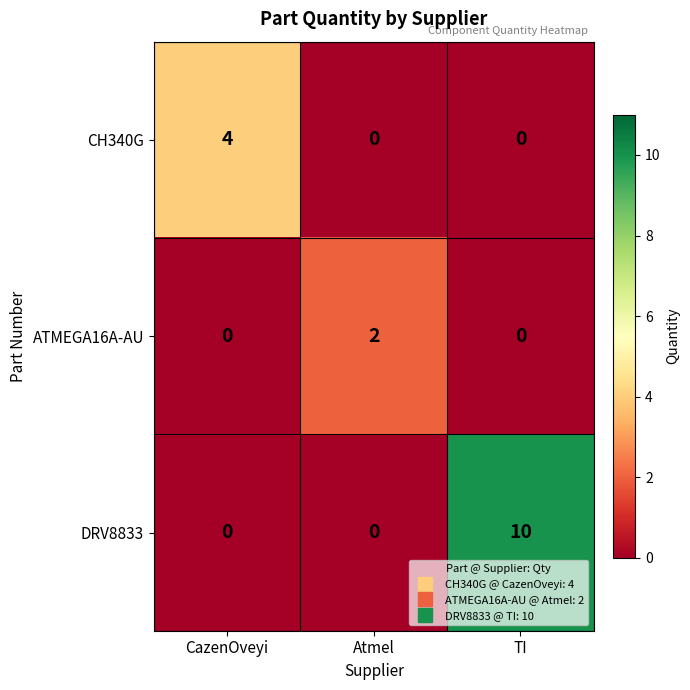

How many data points does each series have?

3